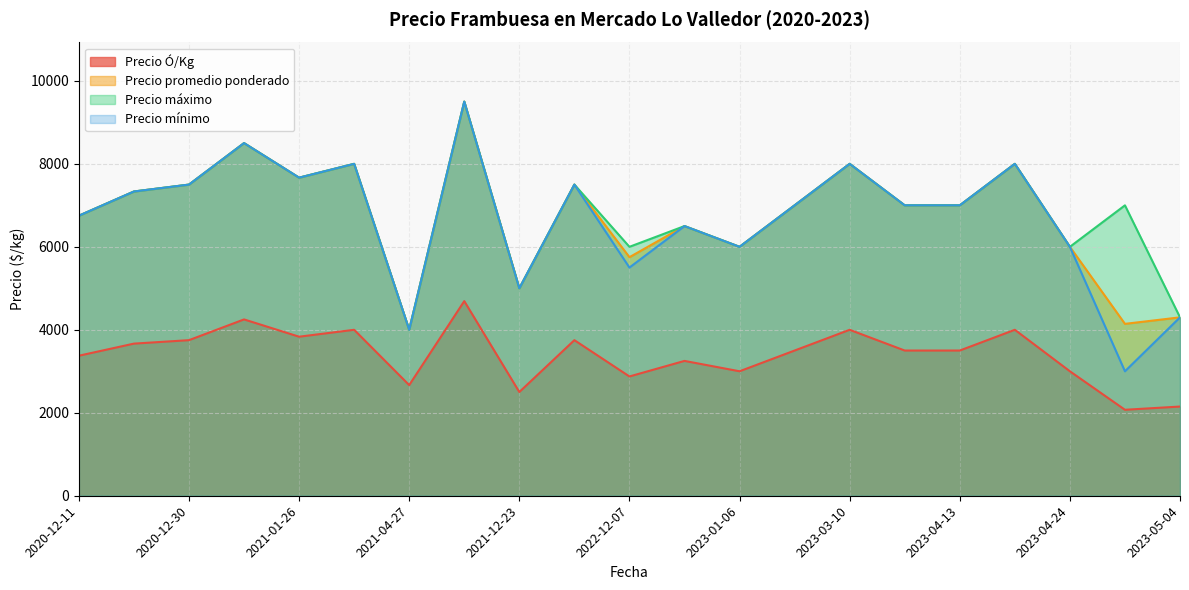

What is the maximum value for Precio mínimo?

9500.0